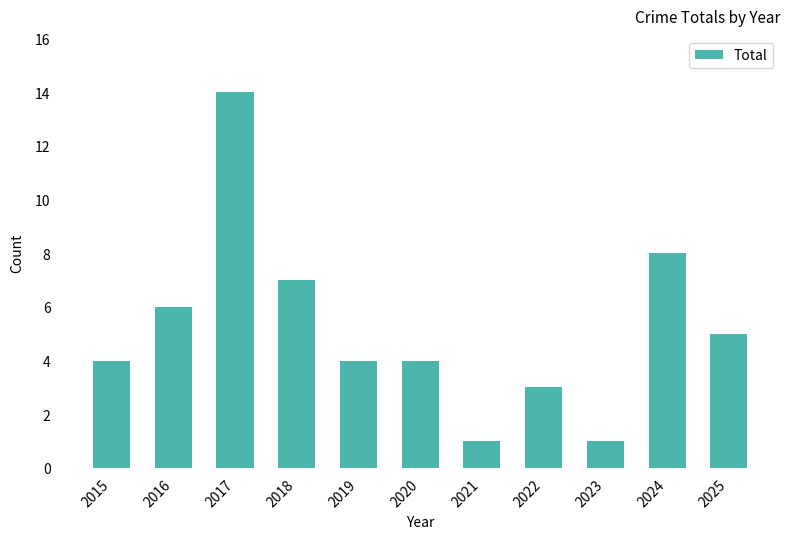

Are the bars horizontal?

No